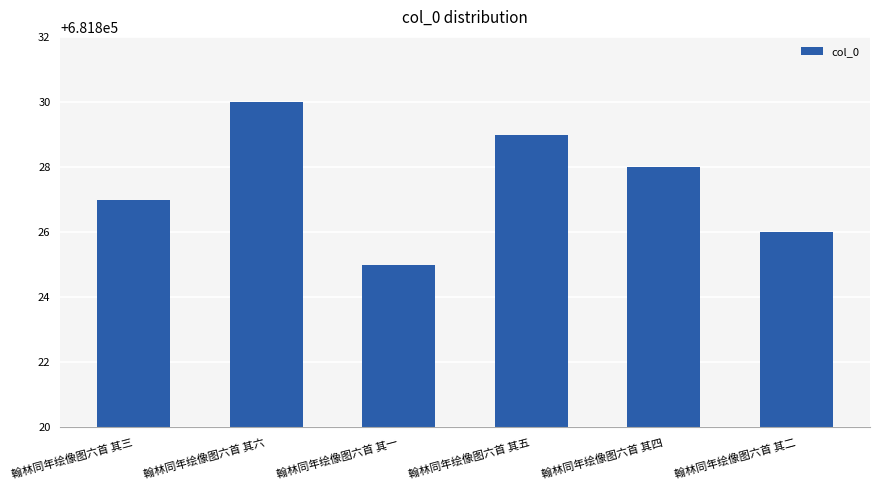

Read the value at 翰林同年绘像图六首 其三.

681827